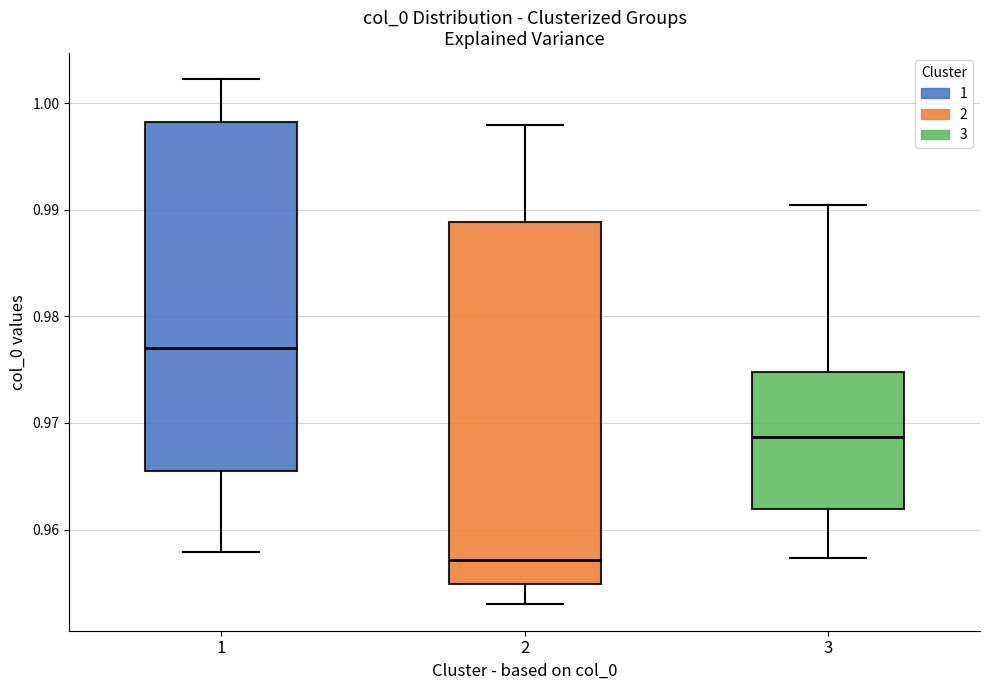

Reading left to right, transcribe this box plot: for each box, give where its median line is, the range the box spans, and where its two whiskers end, as read against the y-axis. The values are not printed on the chart, so give them approximately, as read against the axis.

1: median 0.977, box 0.966 to 0.998, whiskers 0.958 to 1.002
2: median 0.957, box 0.955 to 0.989, whiskers 0.953 to 0.998
3: median 0.969, box 0.962 to 0.975, whiskers 0.957 to 0.990